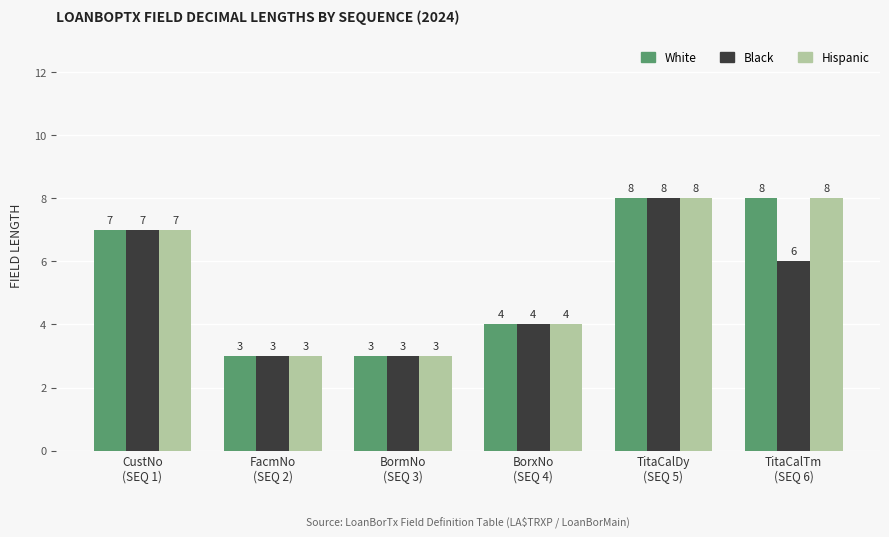

How many White values are between 3 and 8?

6